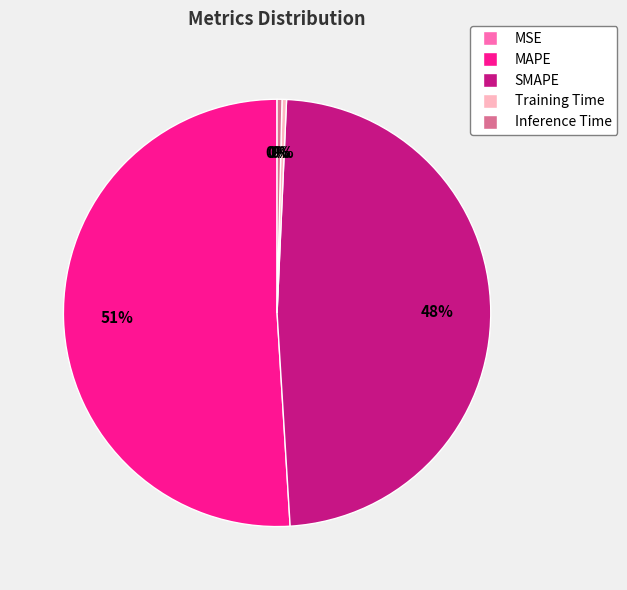

What is the largest slice in the pie chart?

MAPE